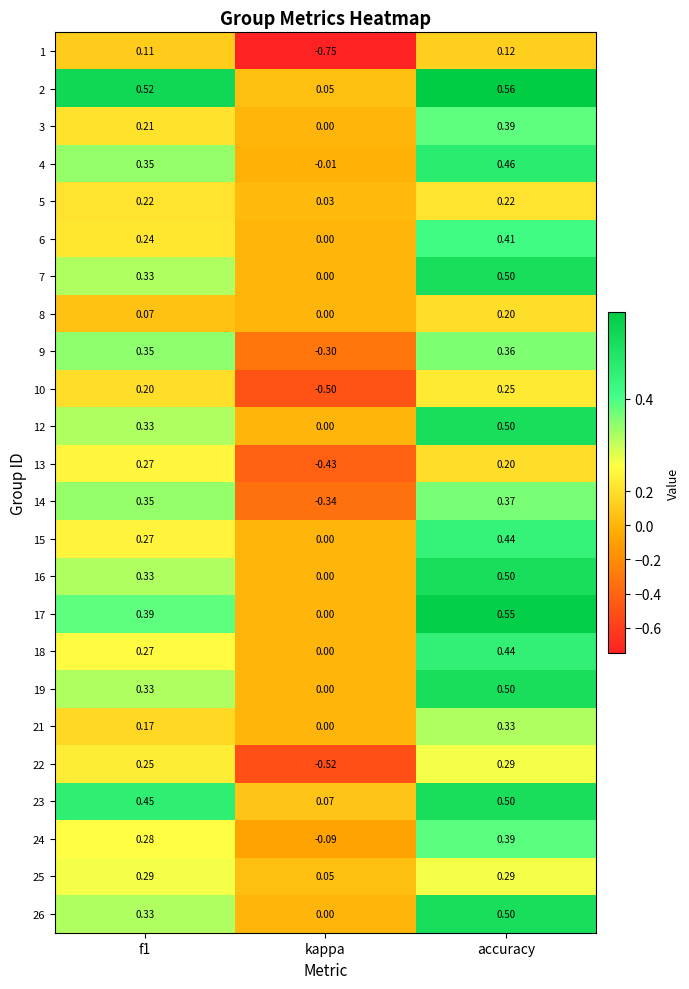

At which category does the chart reach its minimum across all series?

kappa